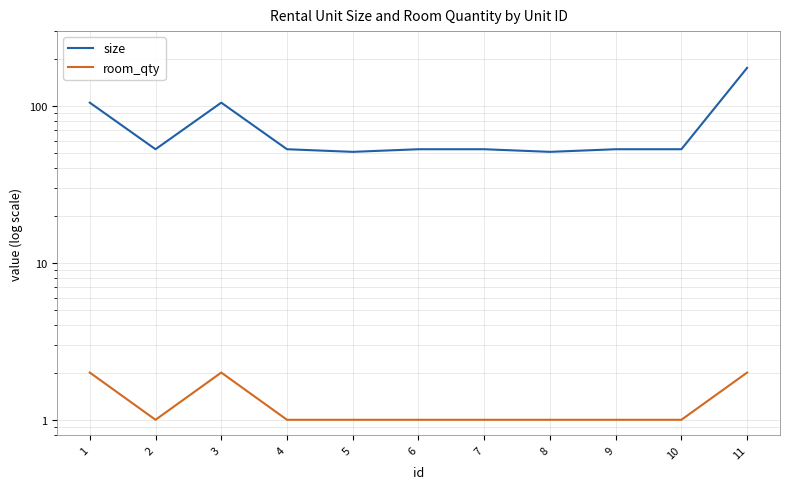

Reading left to right, extract all data points from this chart.

size: 1=105	2=53	3=105	4=53	5=51	6=53	7=53	8=51	9=53	10=53	11=175
room_qty: 1=2	2=1	3=2	4=1	5=1	6=1	7=1	8=1	9=1	10=1	11=2